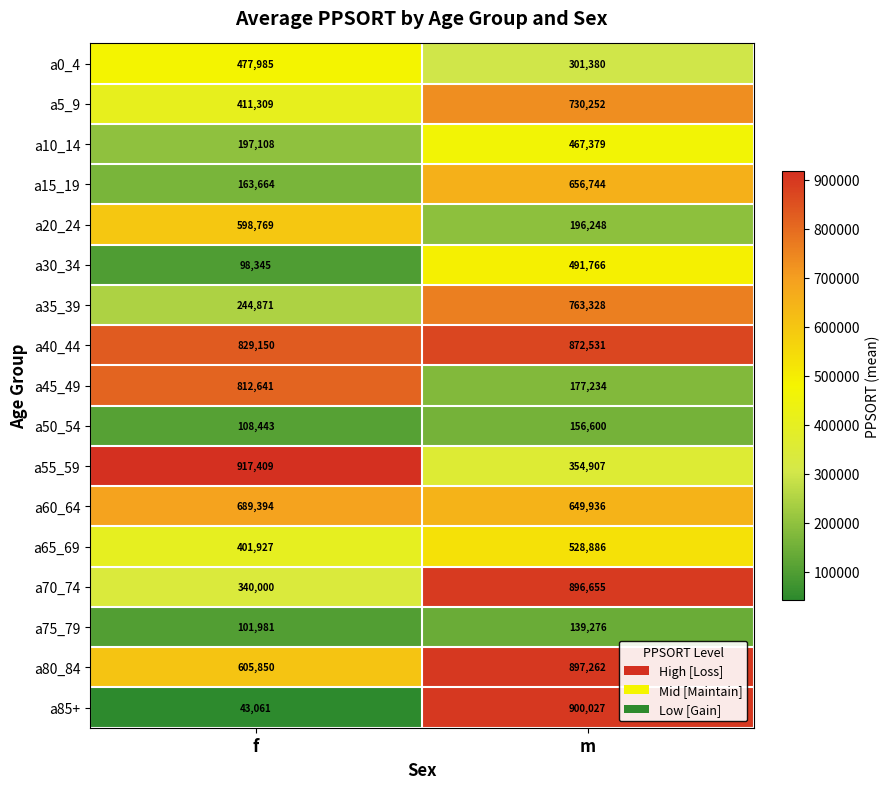

Which category has the lowest value in the a5_9 series?

f